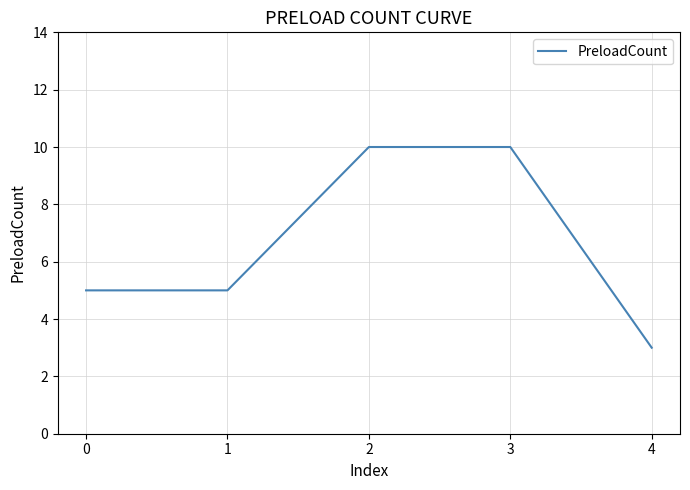

Reading right to left, transcribe all the data shown in this chart.

4=3	3=10	2=10	1=5	0=5